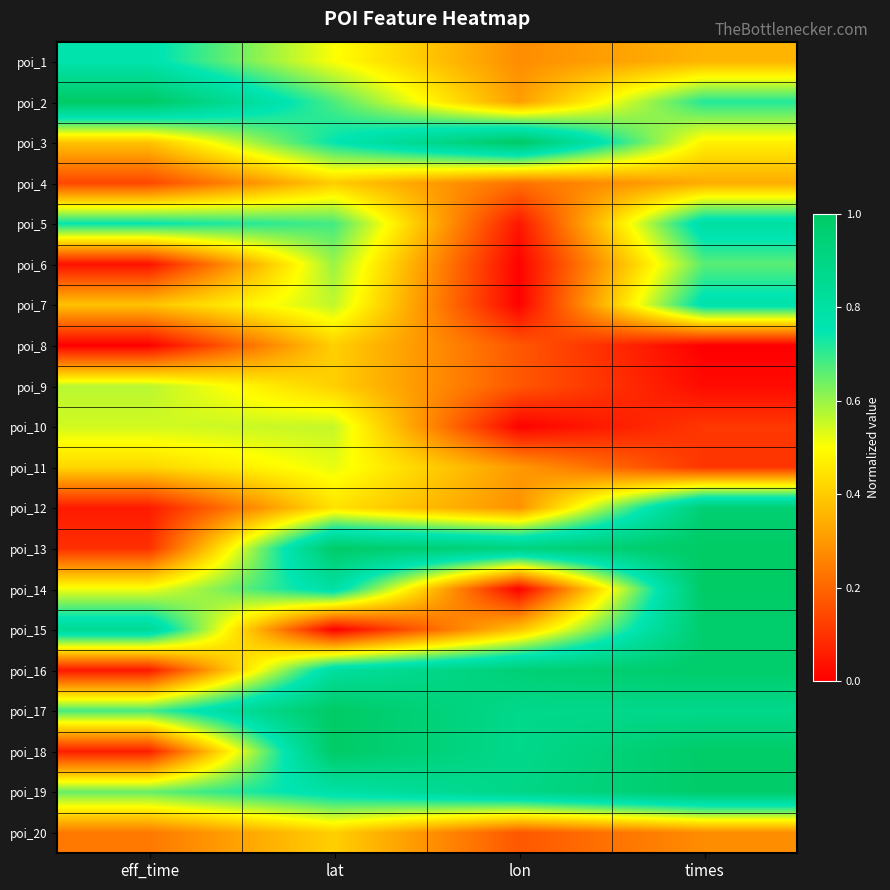

At how many categories does at least one series exceed 0?

4